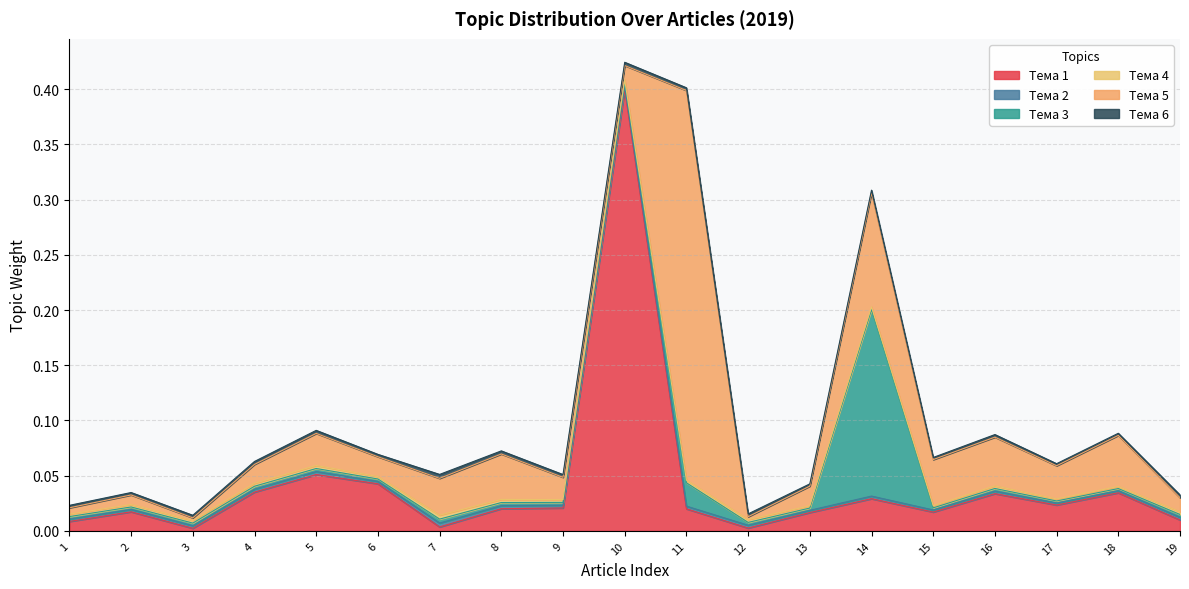

What are all the series names shown in the legend?

Тема 1, Тема 2, Тема 3, Тема 4, Тема 5, Тема 6